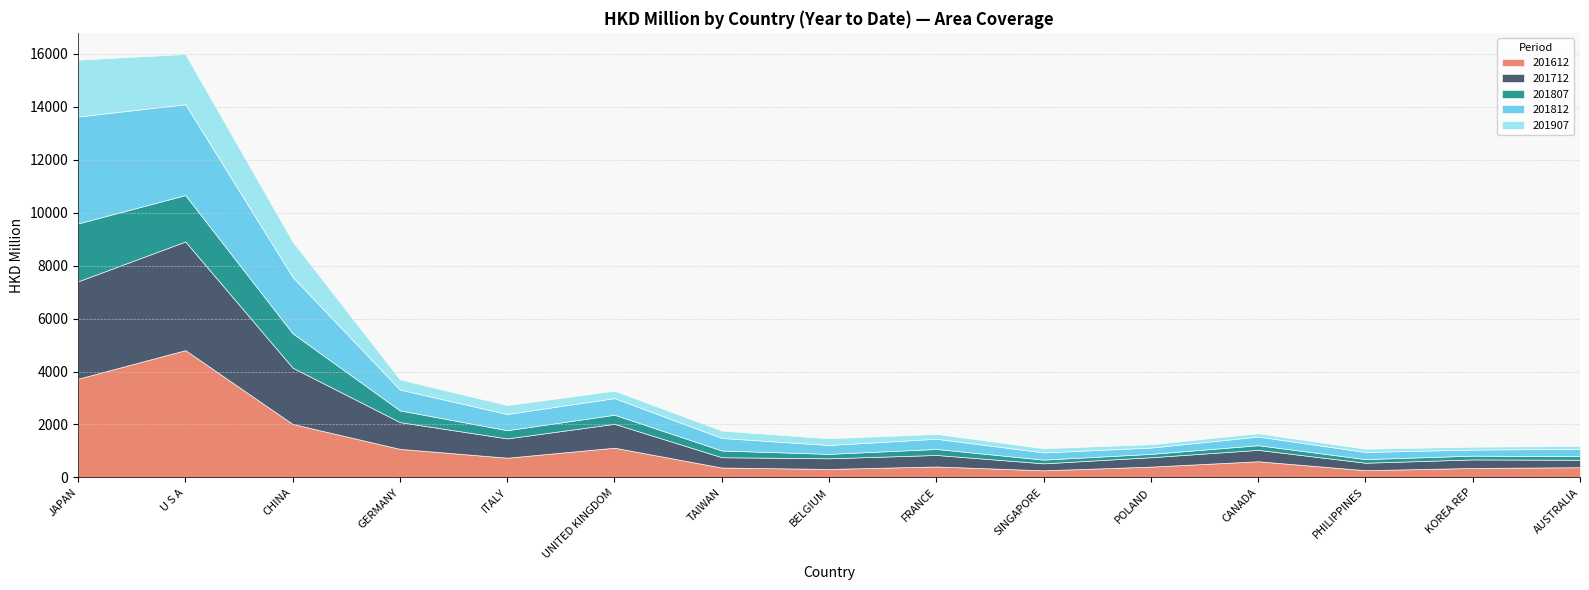

What are all the series names shown in the legend?

201612, 201712, 201807, 201812, 201907